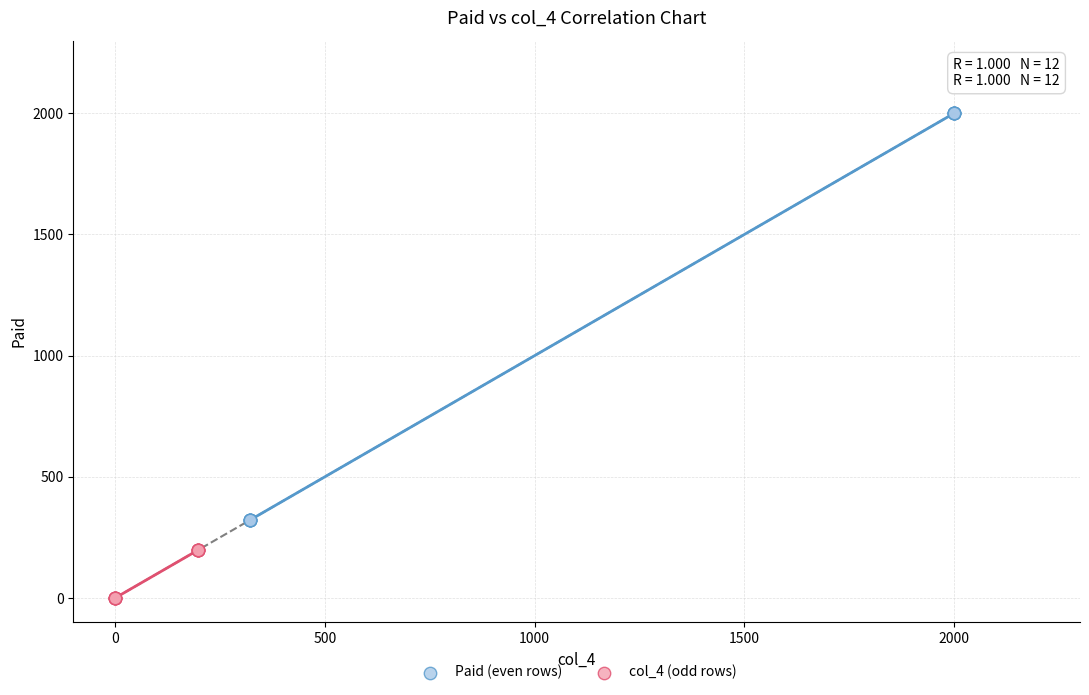

Which series contains the highest Y value?

Paid (even rows)